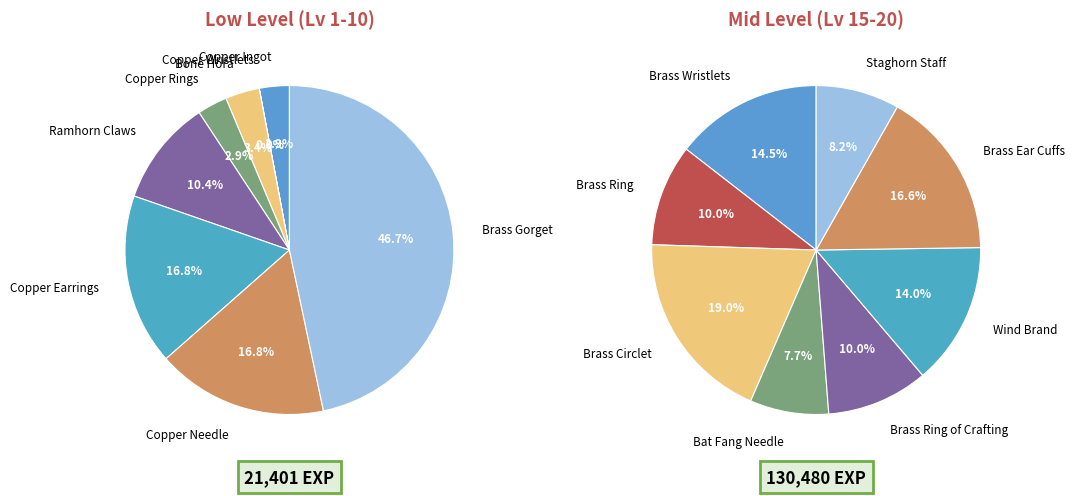

Do Brass Wristlets and Brass Gorget together represent more than half of the pie?

No